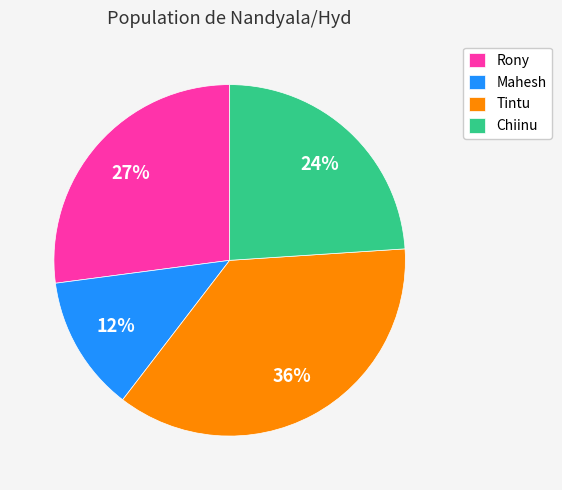

To the nearest percent, what percentage of the pie is Chiinu?

24%